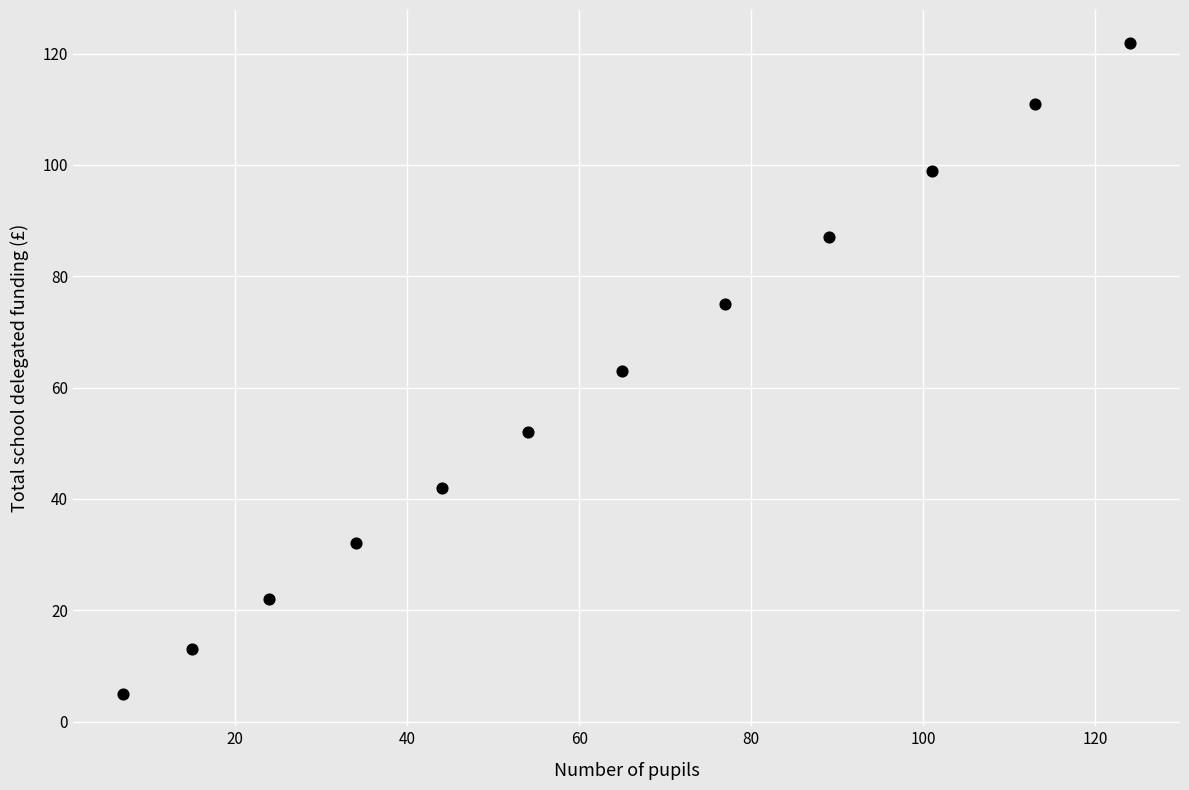

What is the average Y value?

60